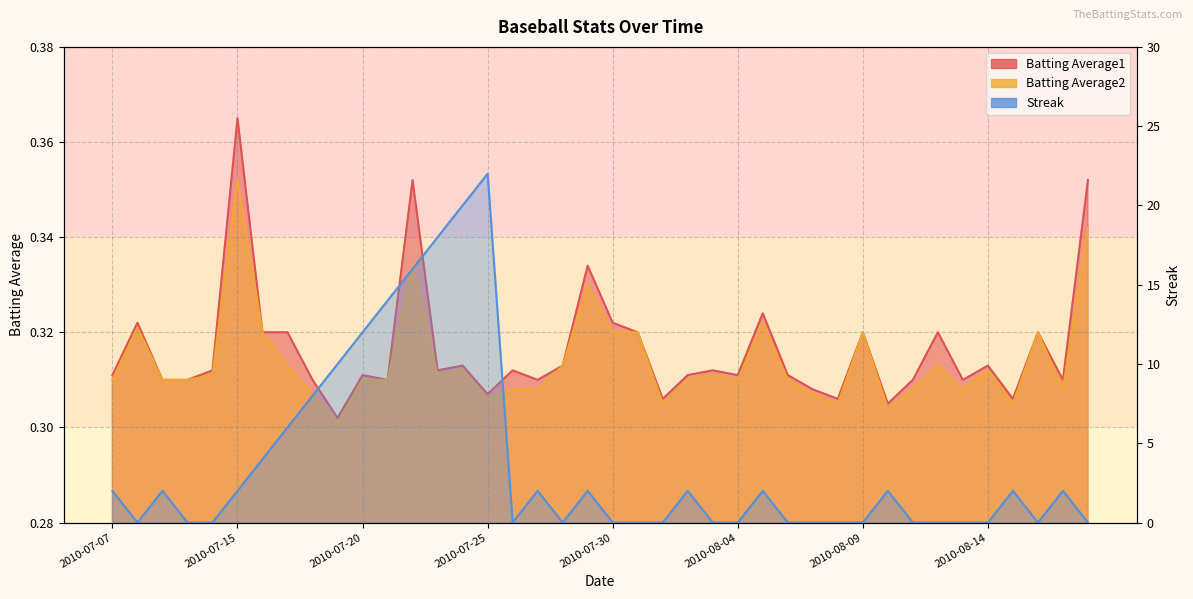

Between 2010-07-08 and 2010-07-26, which series saw the biggest shift?

Batting Average2